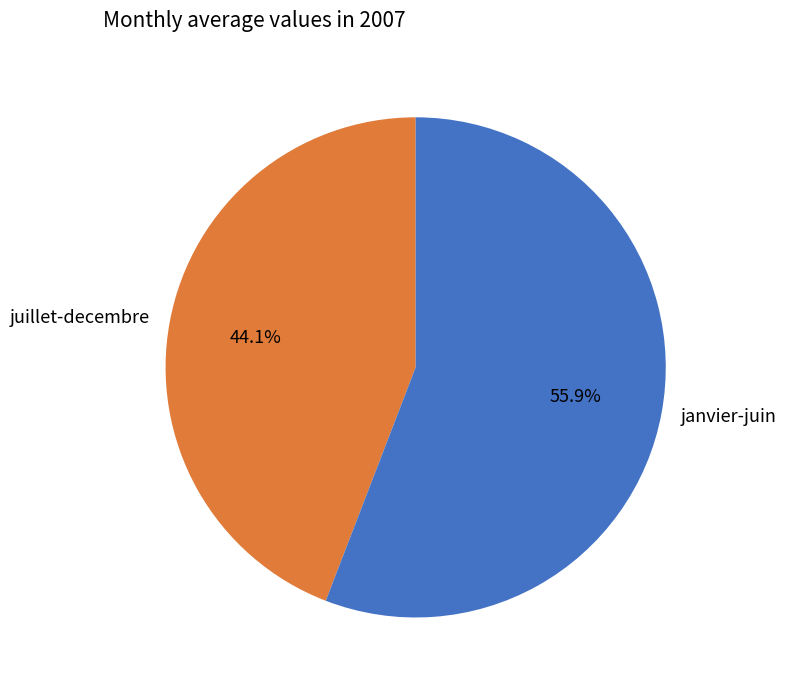

Which category has the smallest portion of the pie?

juillet-decembre